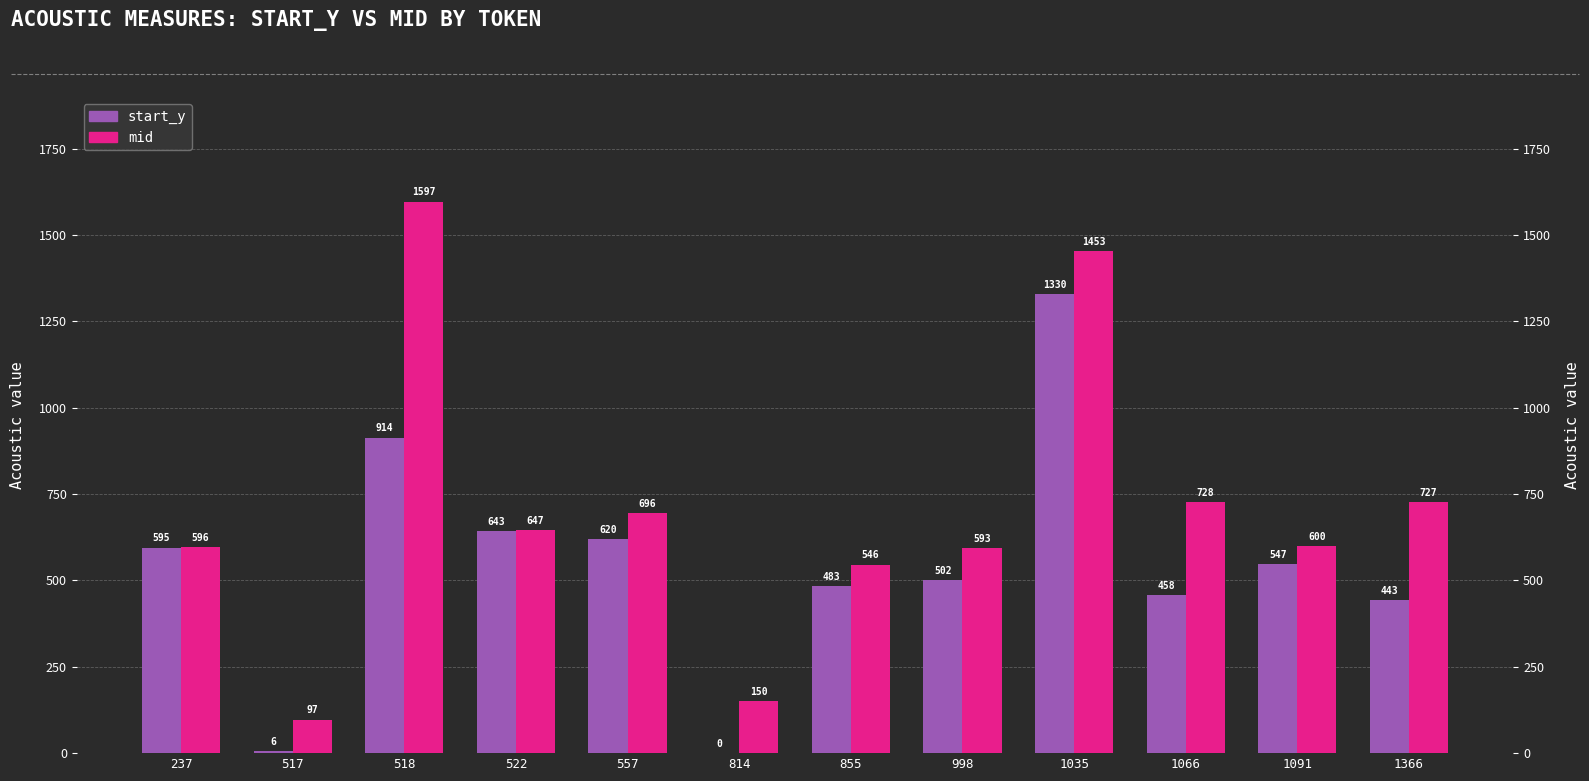

At which category does the chart reach its minimum across all series?

814